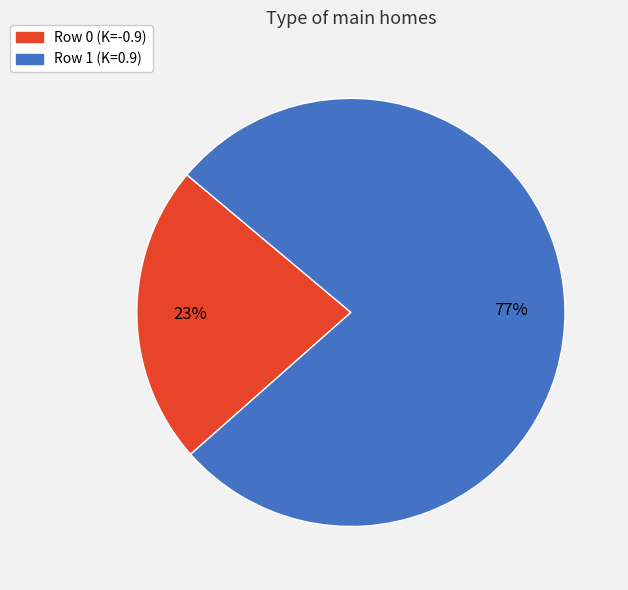

Is Row 0 (K=-0.9) the majority of the pie?

No